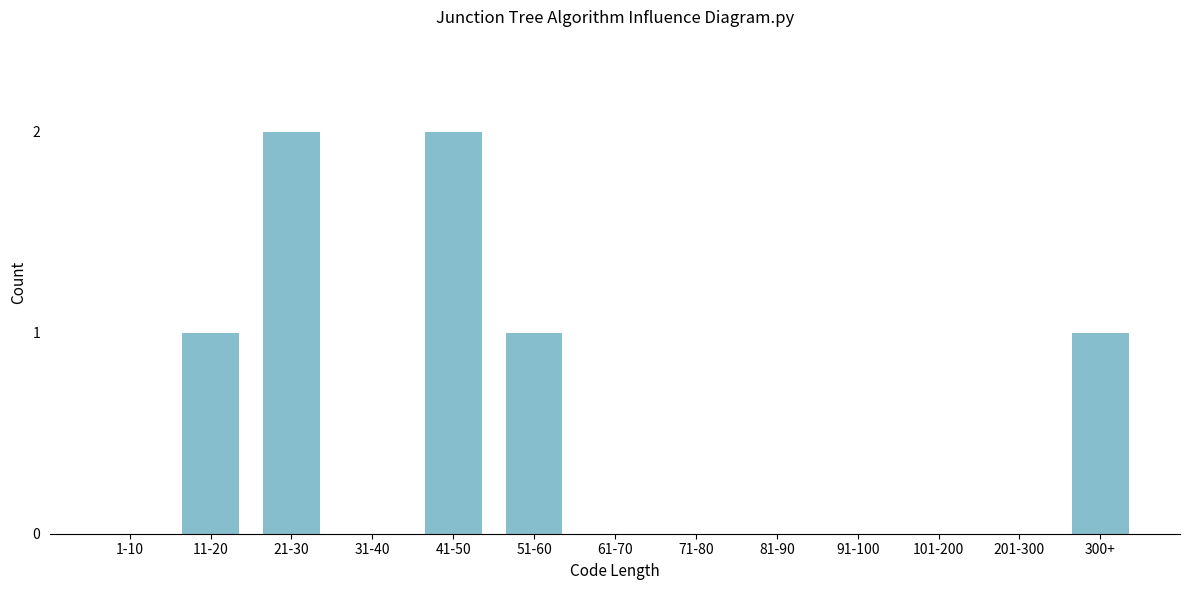

Reading right to left, list all the values displayed in this chart.

300+=1	201-300=0	101-200=0	91-100=0	81-90=0	71-80=0	61-70=0	51-60=1	41-50=2	31-40=0	21-30=2	11-20=1	1-10=0